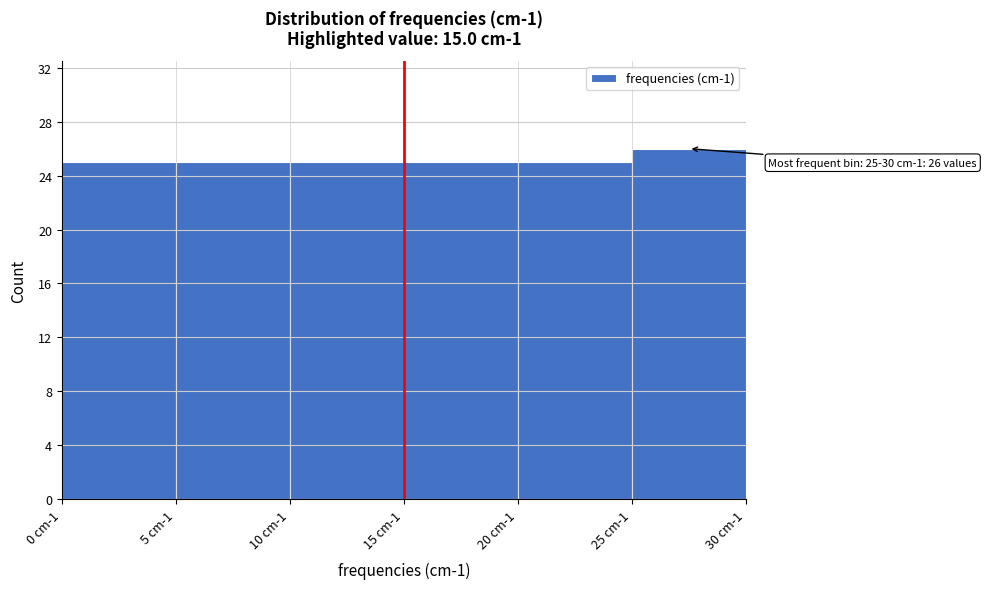

Reading right to left, list all the values displayed in this chart.

25 cm-1=26	20 cm-1=25	15 cm-1=25	10 cm-1=25	5 cm-1=25	0 cm-1=25